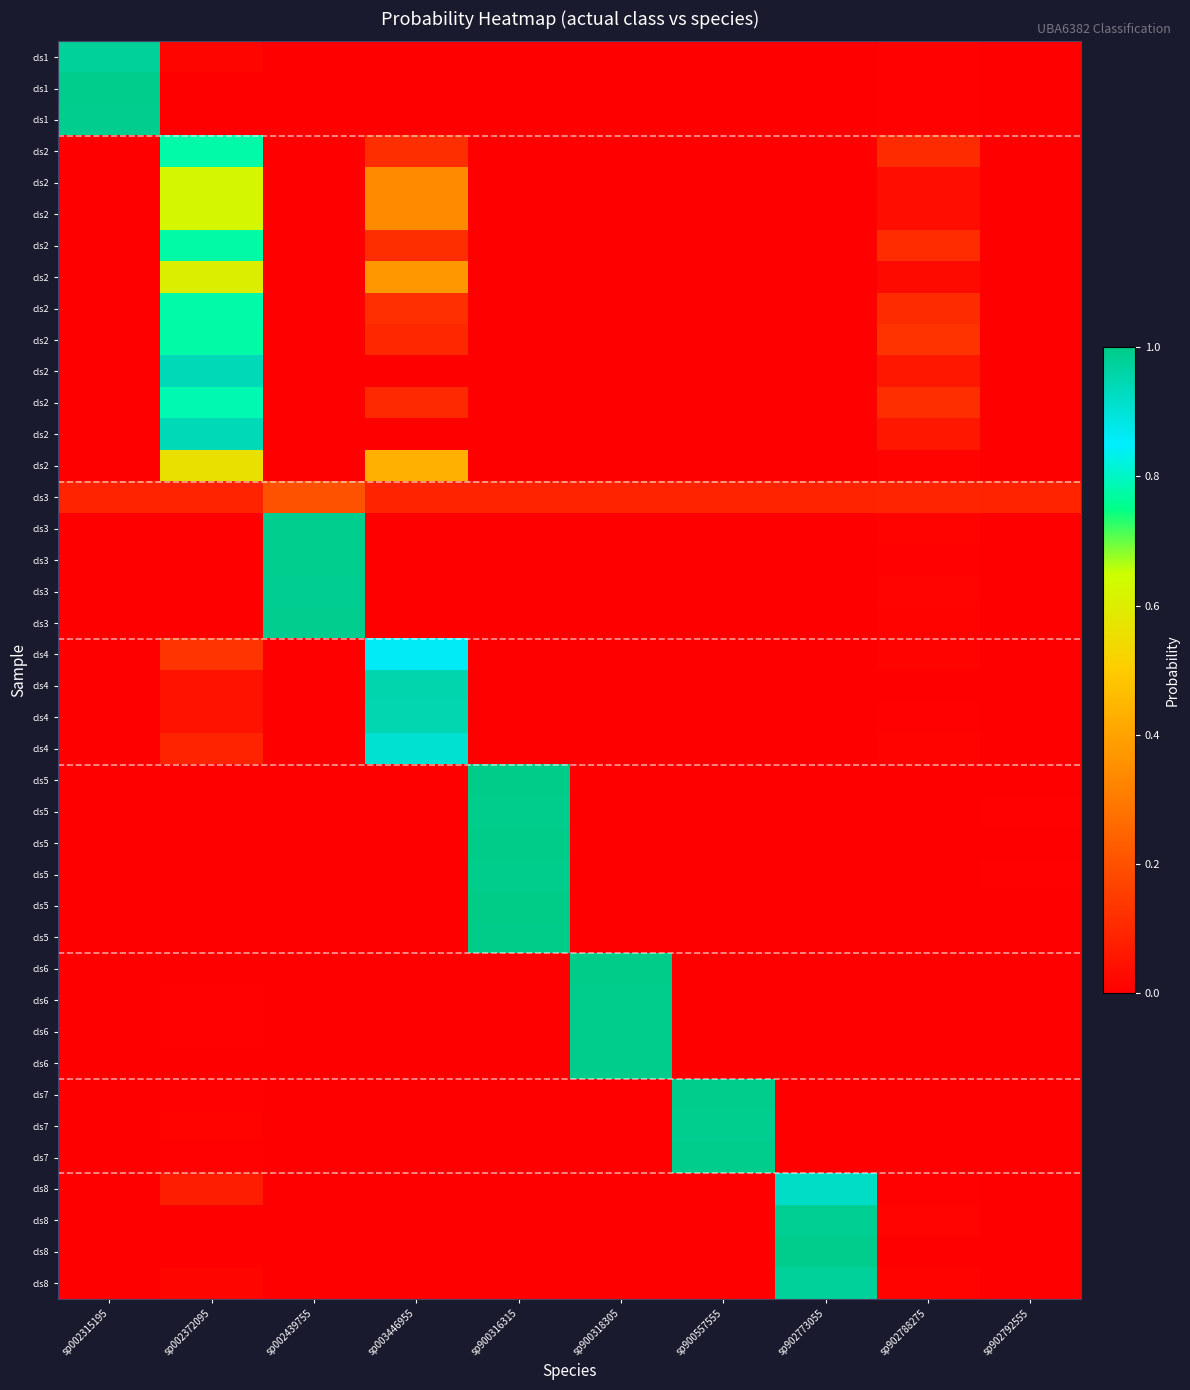

Between sp902773055 and sp003446955, which is larger?

sp902773055